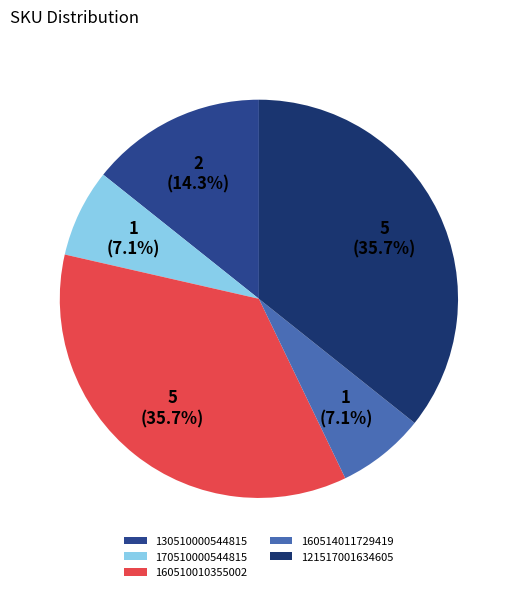

How many segments does this pie chart have?

5